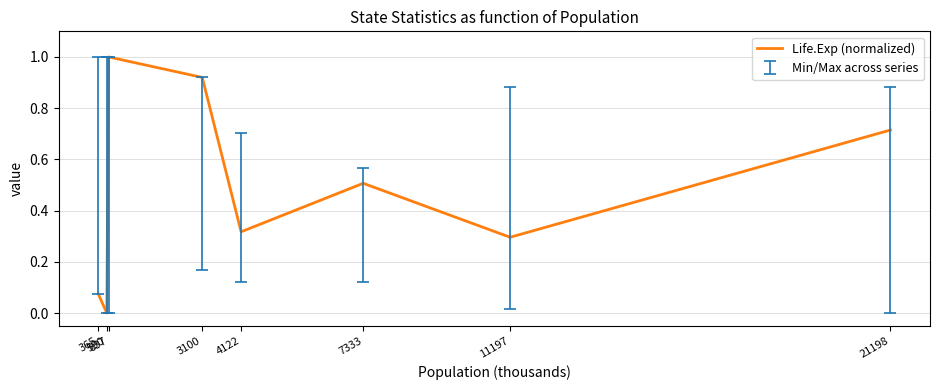

At which category does the data reach its first local valley?

590